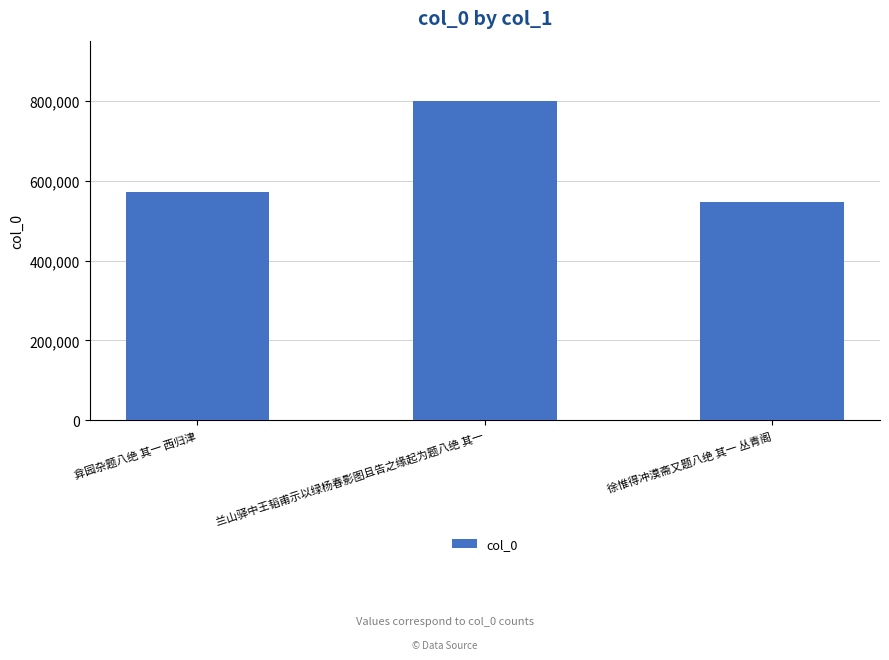

What is the change in value from 兰山驿中王韬甫示以绿杨春影图且告之缘起为题八绝 其一 to 徐惟得冲漠斋又题八绝 其一 丛青阁?

-252679